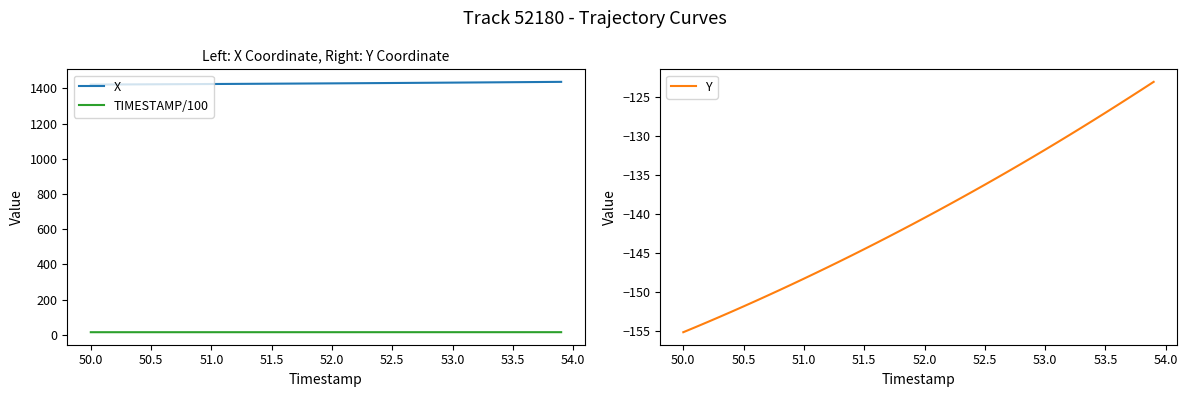

True or false: TIMESTAMP/100 and X cross at least once.

False